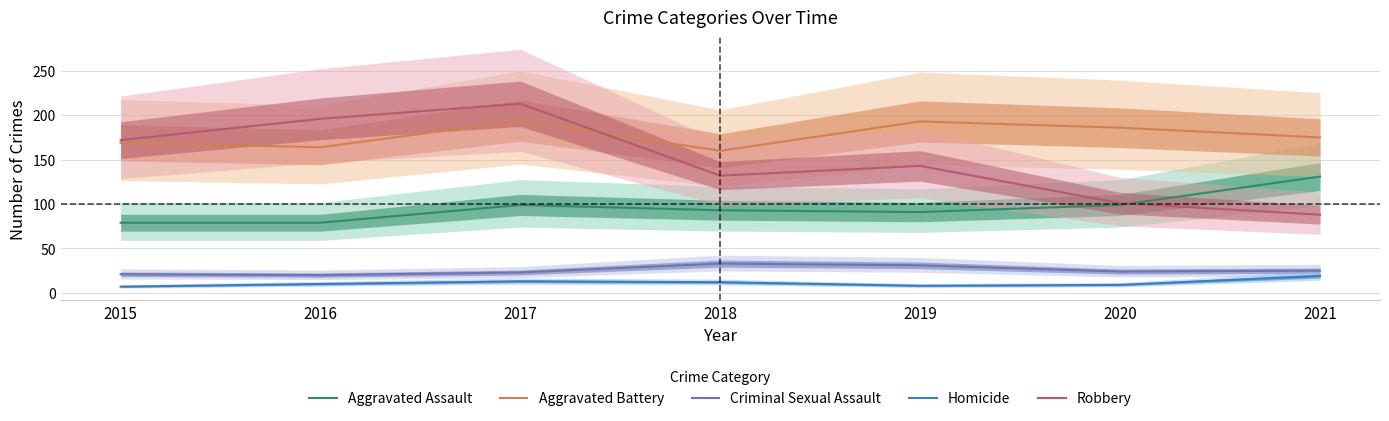

At how many categories does at least one series exceed 189?

3